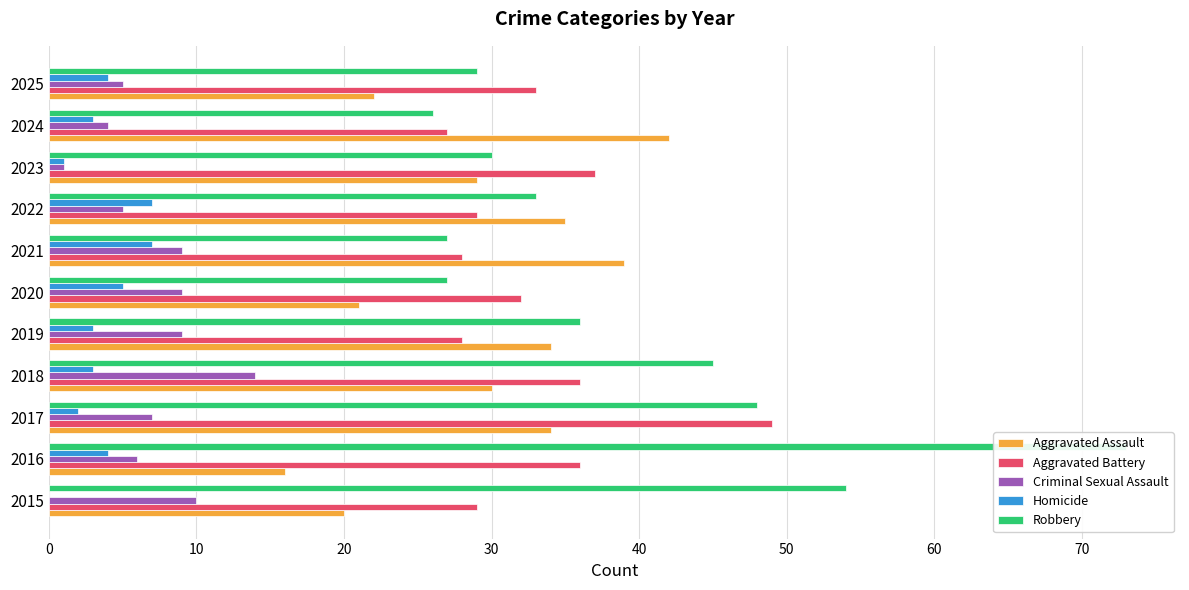

How many groups of bars are there?

11